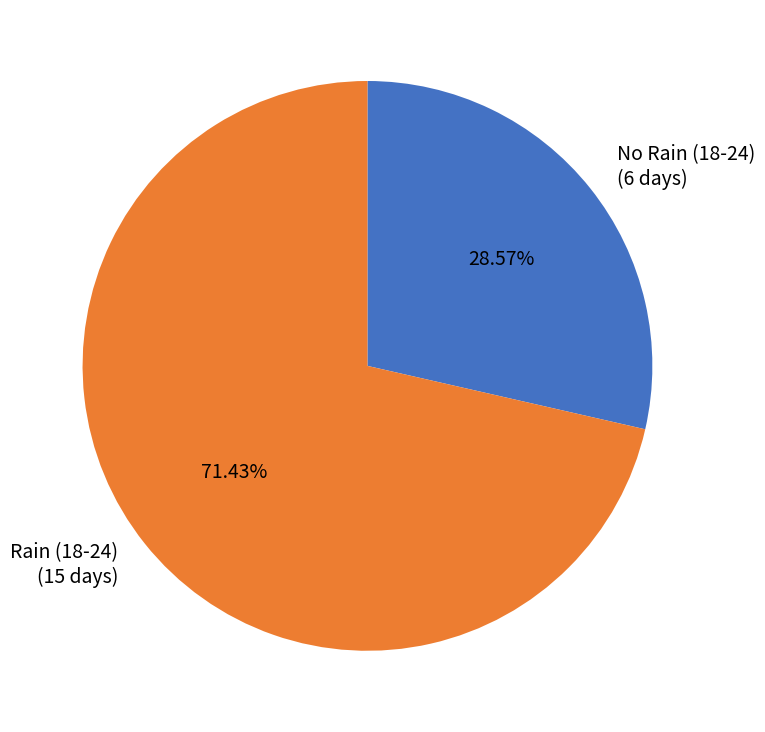

Which slice represents more than half of the pie?

Rain (18-24) (15 days)